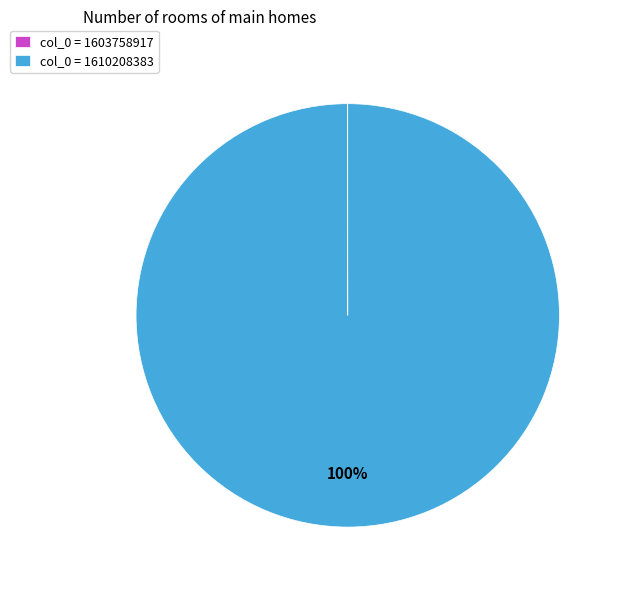

To the nearest percent, what is the difference between the largest and smallest slice percentages?

100%